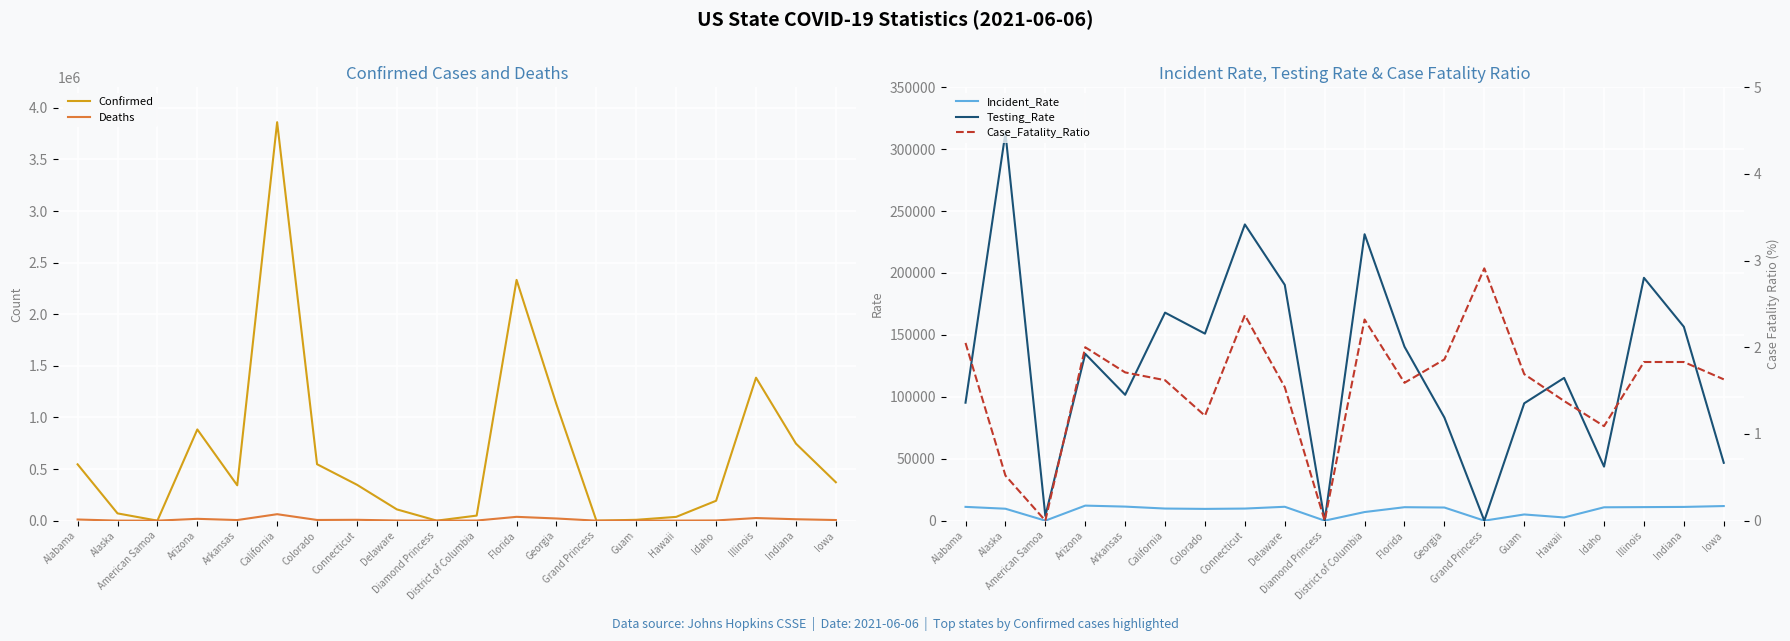

What is the difference between the second highest and second lowest values in the Case_Fatality_Ratio series?

2.4